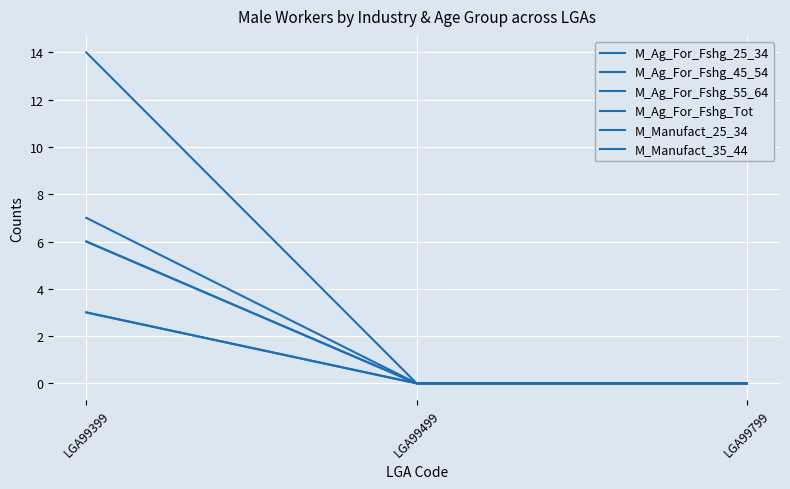

At LGA99499, list the series in order from smallest to largest.

M_Ag_For_Fshg_25_34, M_Ag_For_Fshg_45_54, M_Ag_For_Fshg_55_64, M_Ag_For_Fshg_Tot, M_Manufact_25_34, M_Manufact_35_44